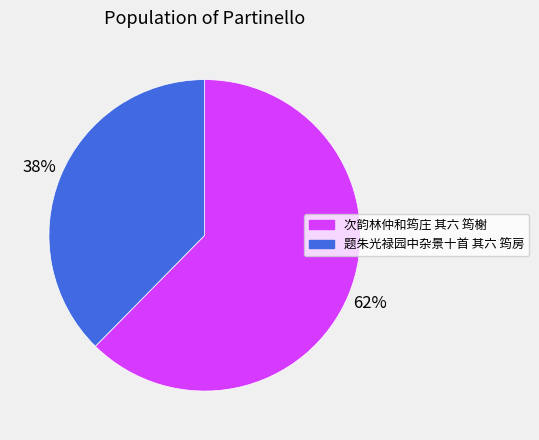

To the nearest percent, what is the average slice percentage?

50%